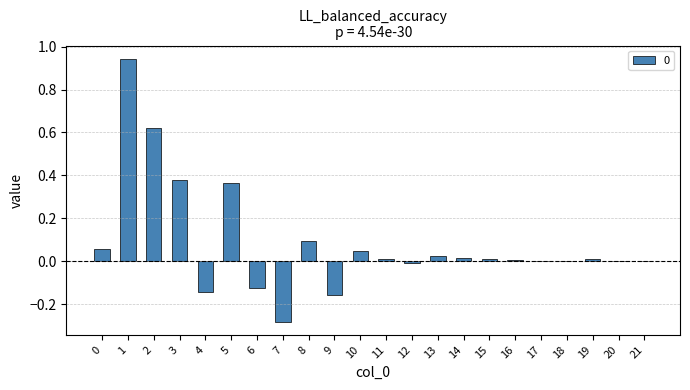

The chart shows a value of 0.0 at 0. True or false?

False